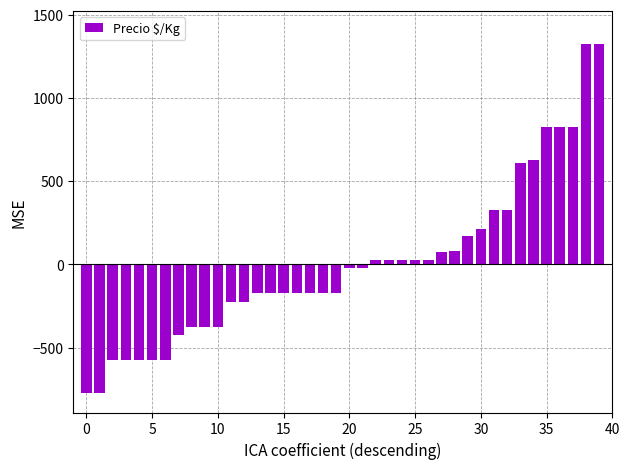

What is the greatest value displayed?

1325.7